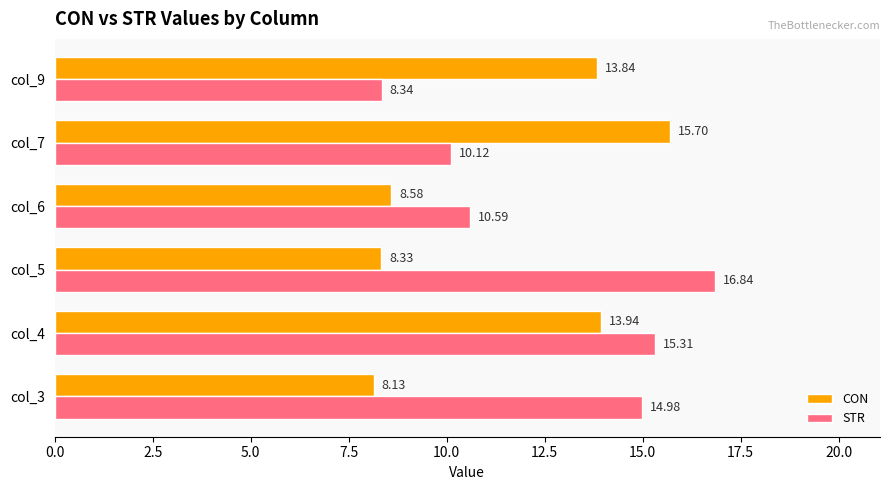

What is the sum of the CON values at col_7 and col_6?

24.3